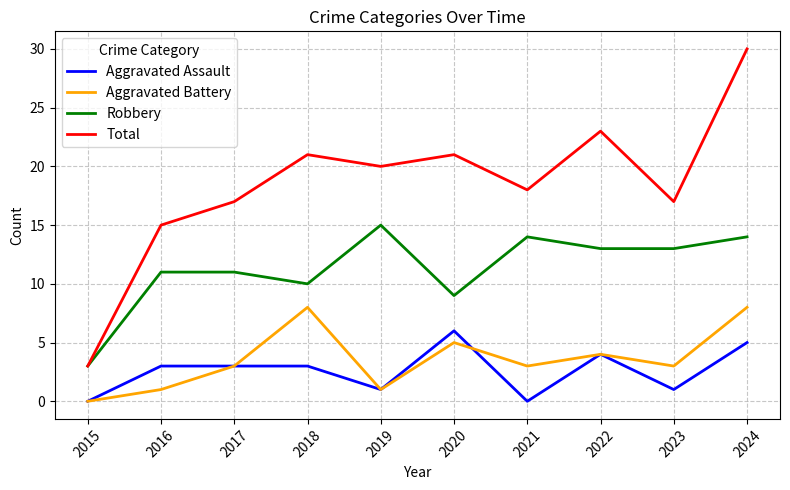

The value of Robbery at 2023 is 13. True or false?

True